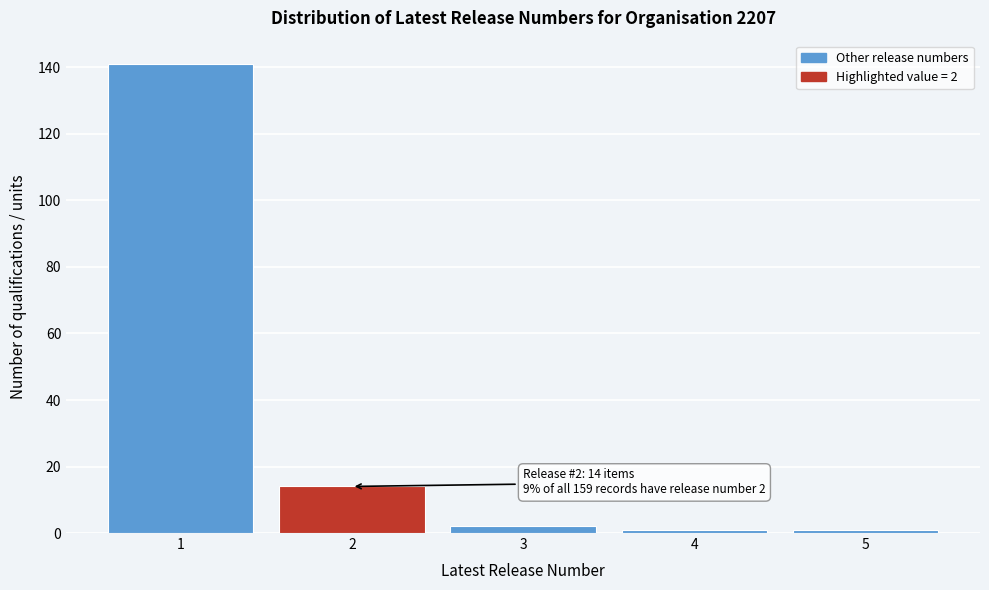

Reading left to right, transcribe all the data shown in this chart.

1=141	2=14	3=2	4=1	5=1